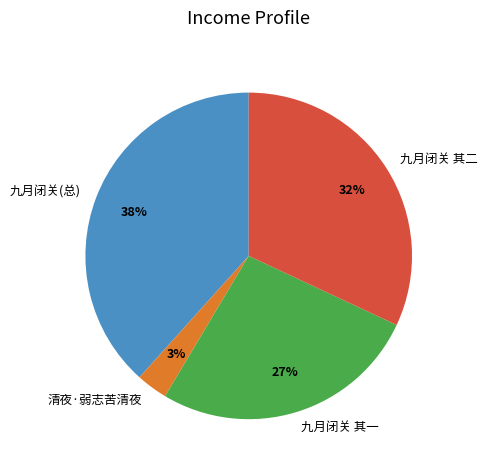

To the nearest percent, what portion does 清夜·弱志苦清夜 represent?

3%